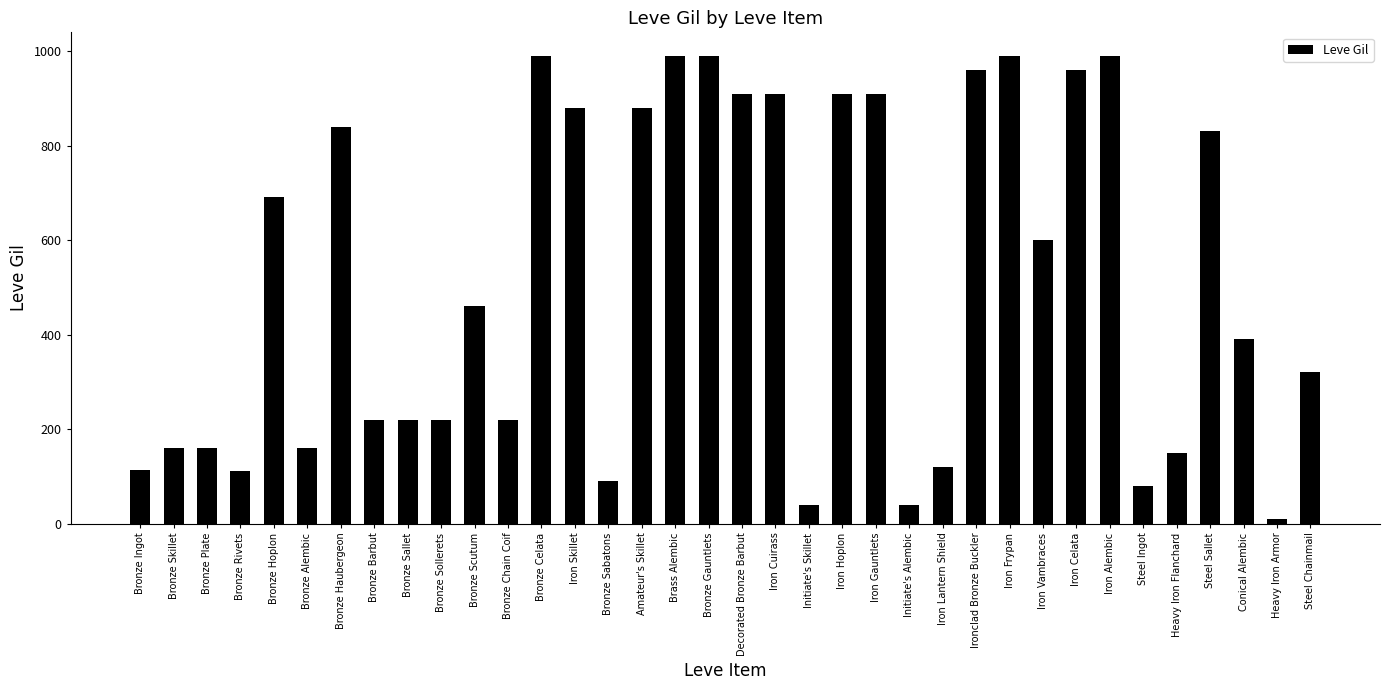

Approximately how many times larger is the value at Steel Chainmail compared to Heavy Iron Flanchard?

2.1